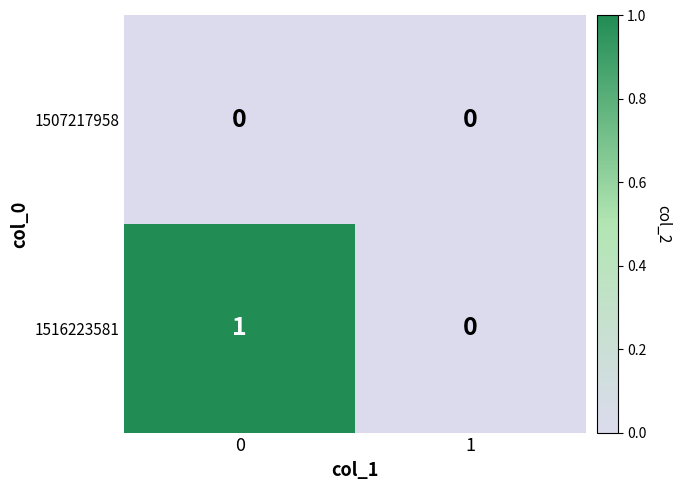

Between 0 and 1, which series saw the biggest shift?

1516223581